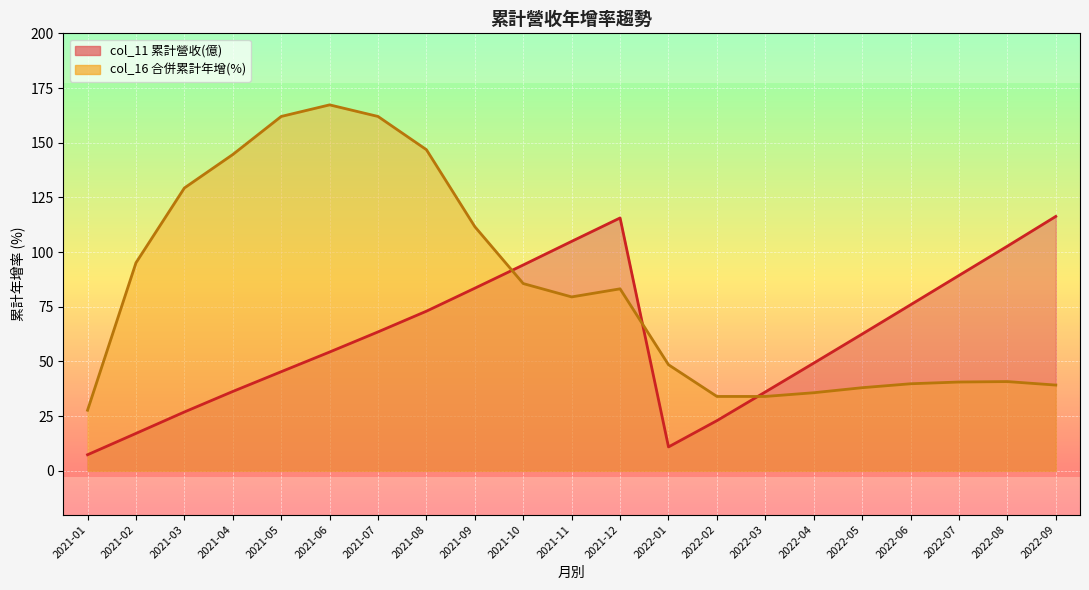

How many series are shown in this chart?

2